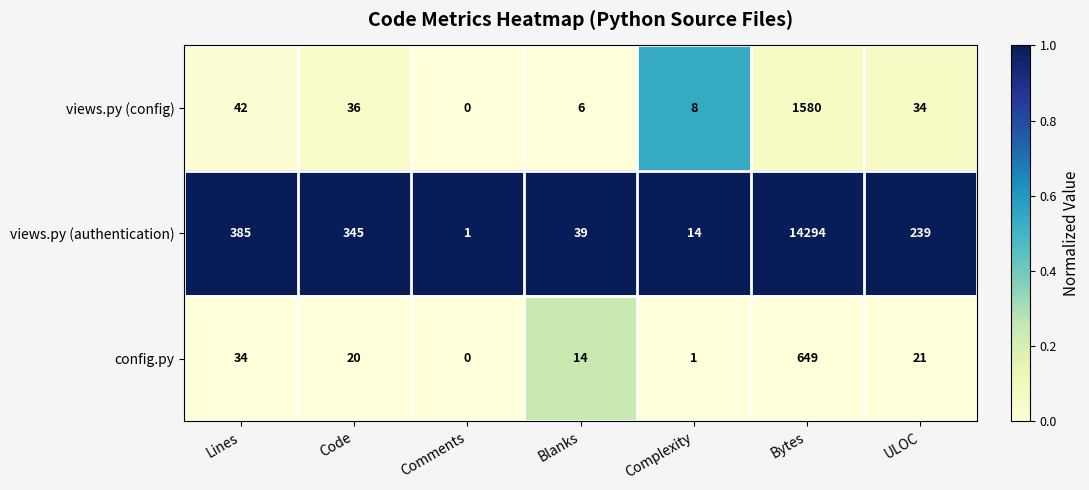

At Bytes, list the series in order from largest to smallest.

views.py (authentication), views.py (config), config.py